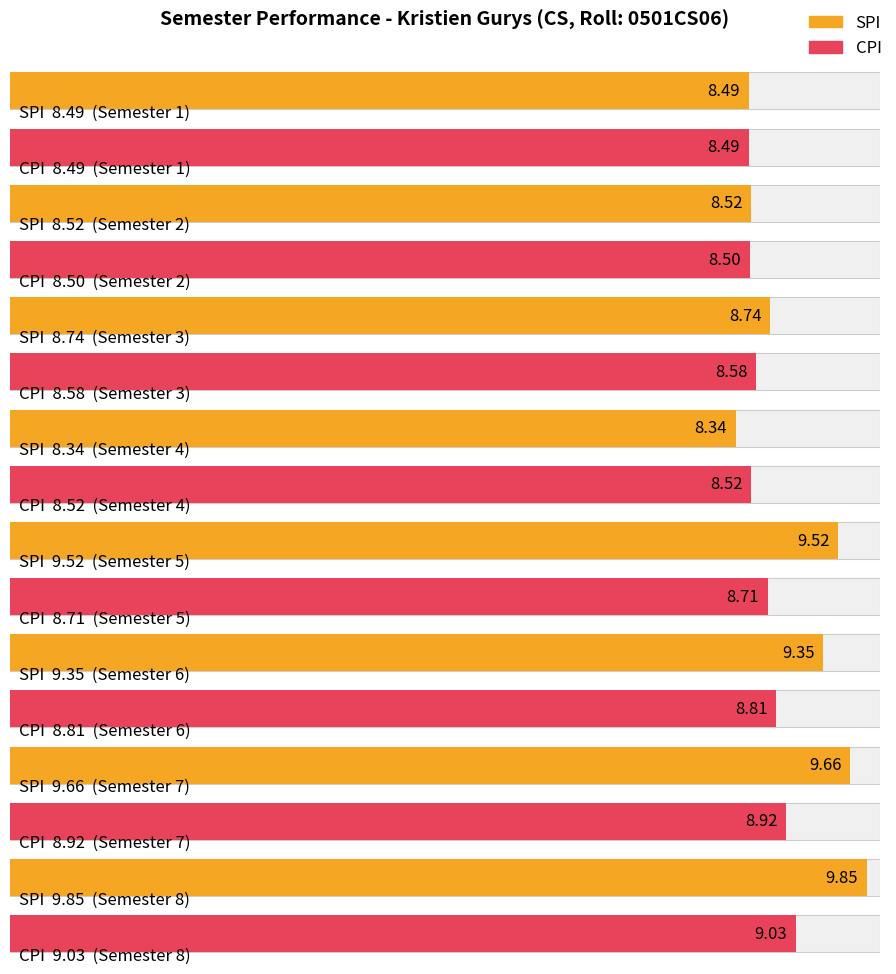

Which series changed the most between Semester 5 and Semester 7?

CPI